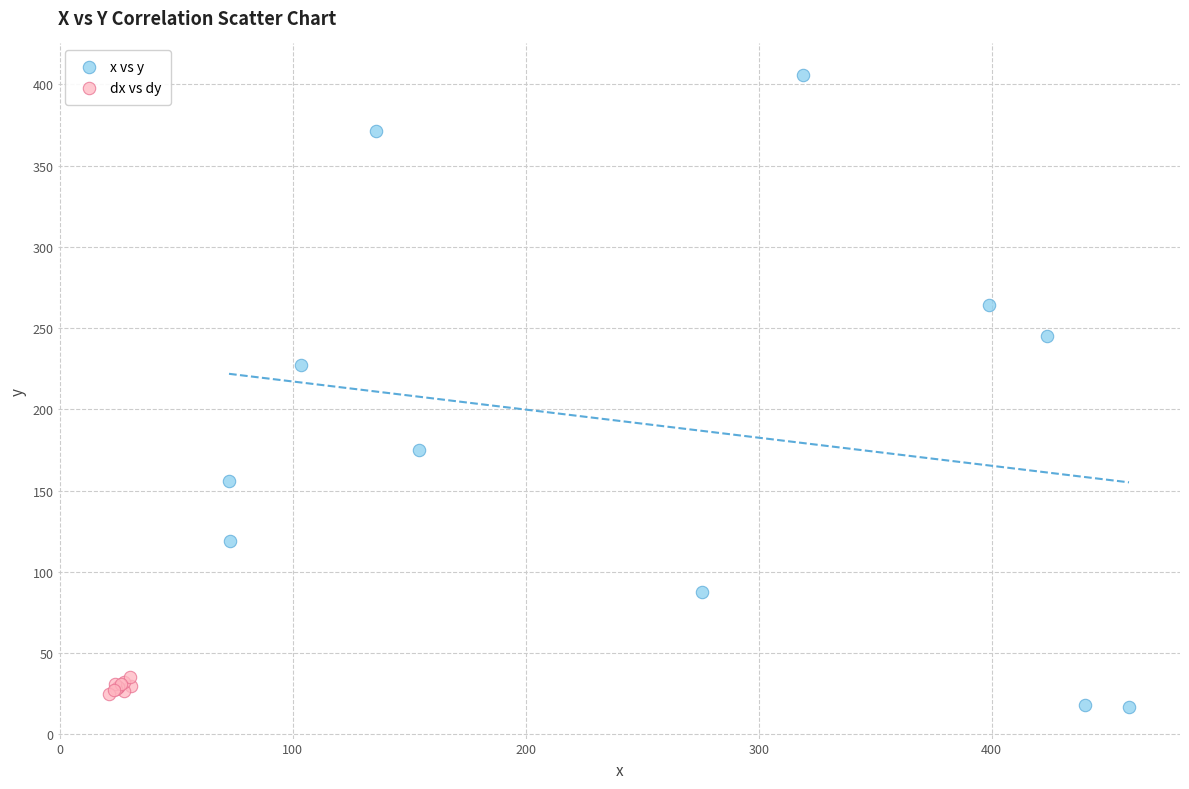

Which series contains the highest Y value?

x vs y